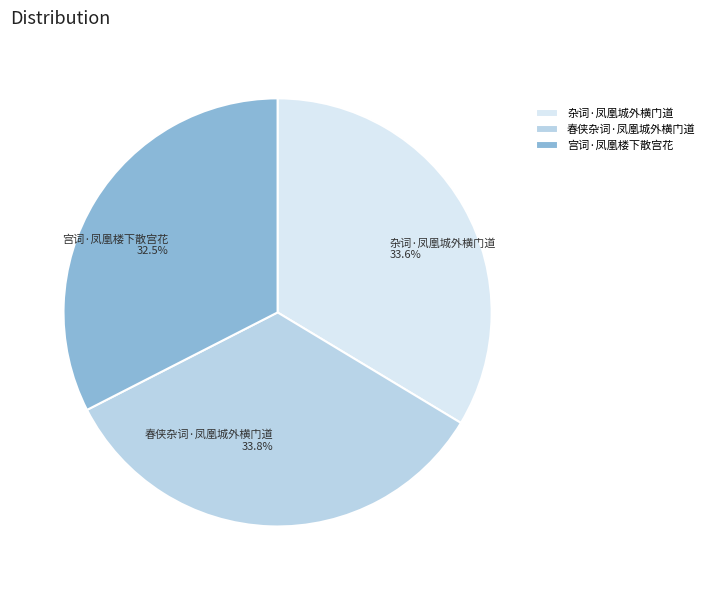

Count the number of slices in the pie.

3